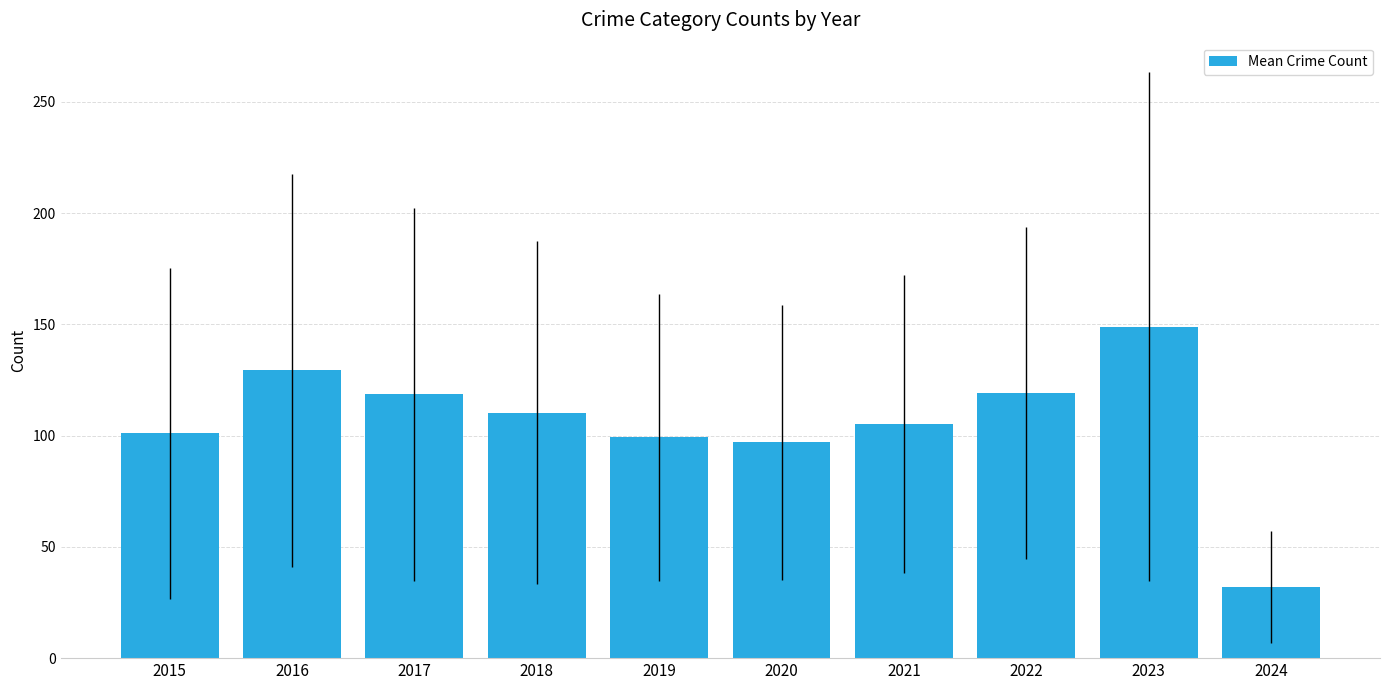

What is the approximate value at 2020?

97.0